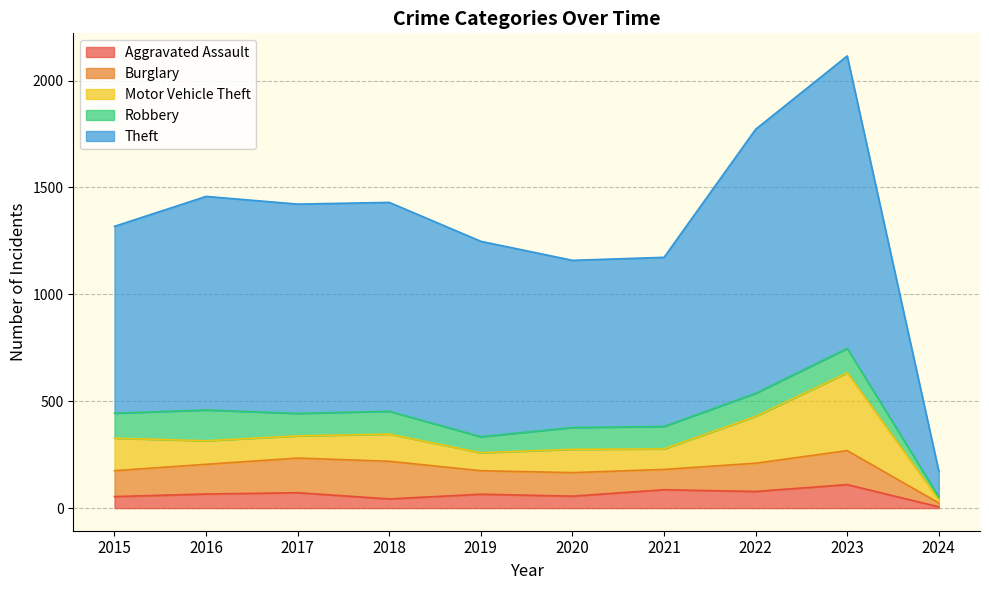

What is the value of the Theft point at the 9th from the left?

1368